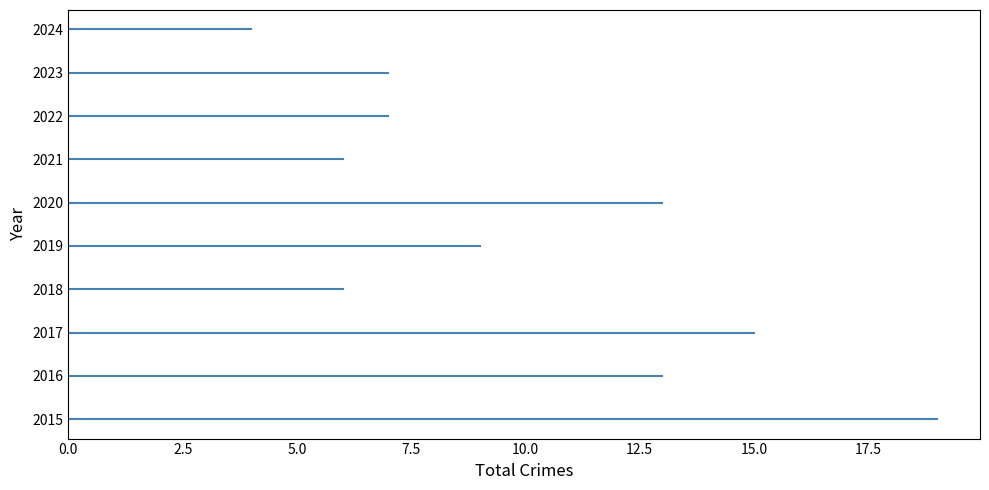

Rank the categories by value from highest to lowest.

2015, 2017, 2016, 2020, 2019, 2022, 2023, 2018, 2021, 2024